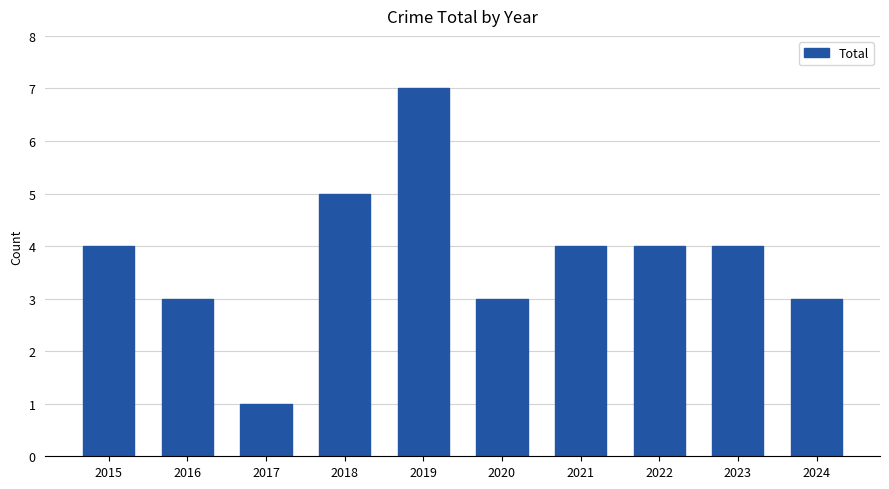

What is the sum of all values?

38